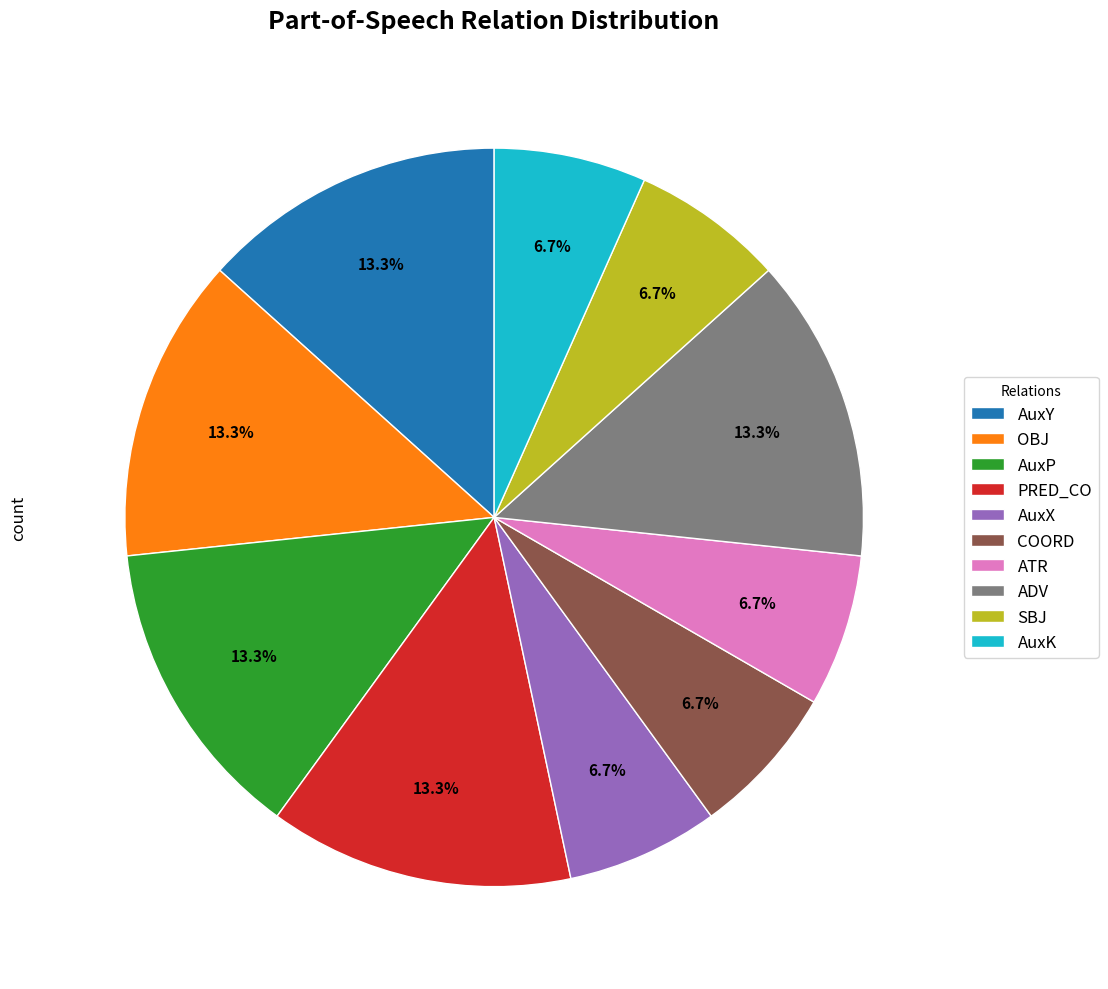

Does OBJ account for over 50% of the chart?

No